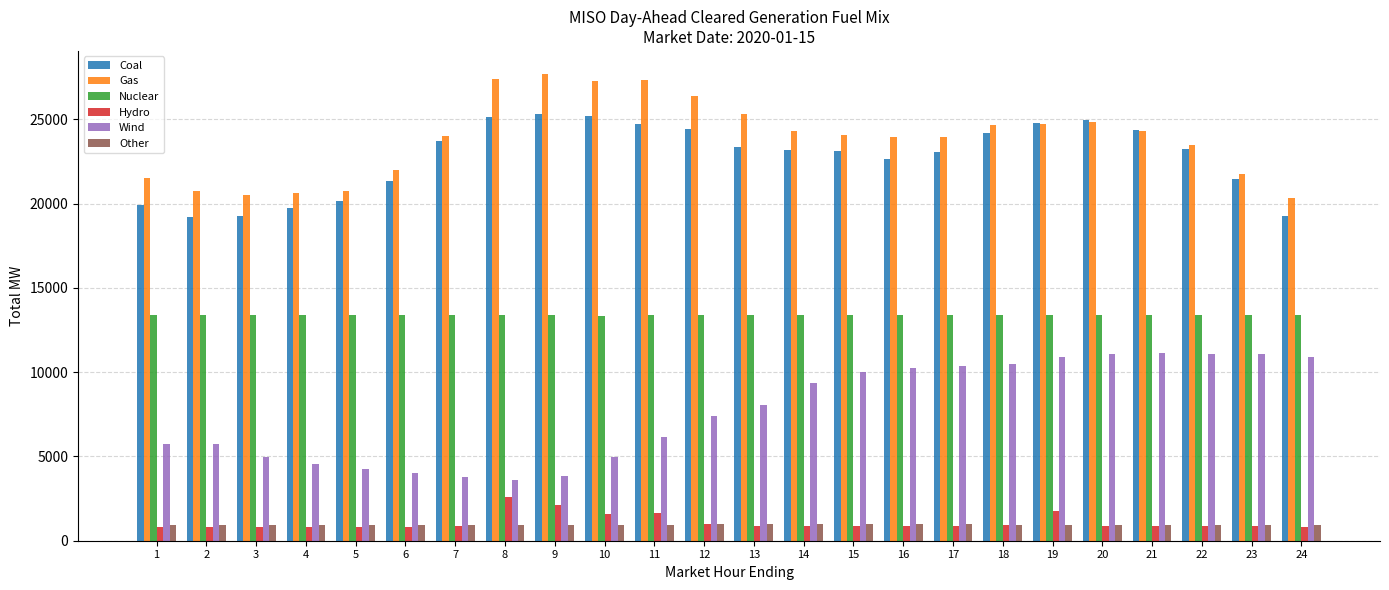

What is the maximum value for Coal?

25350.2